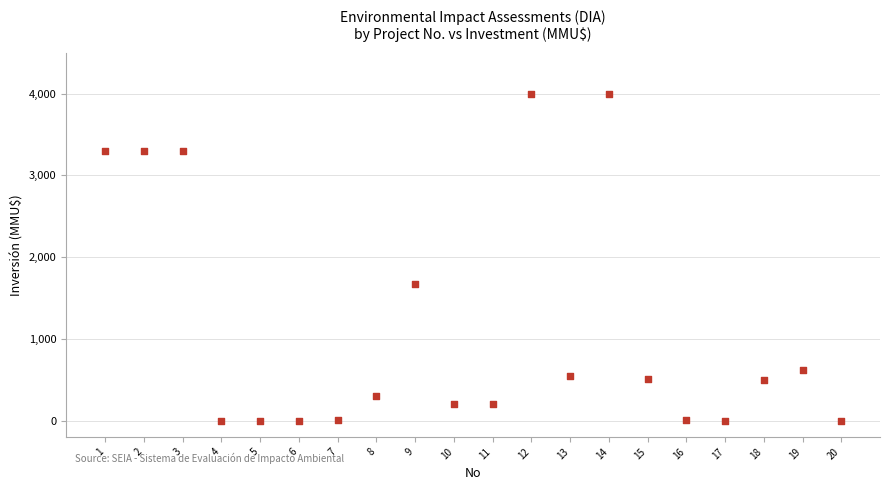

What is the range of X values (max minus min)?

19